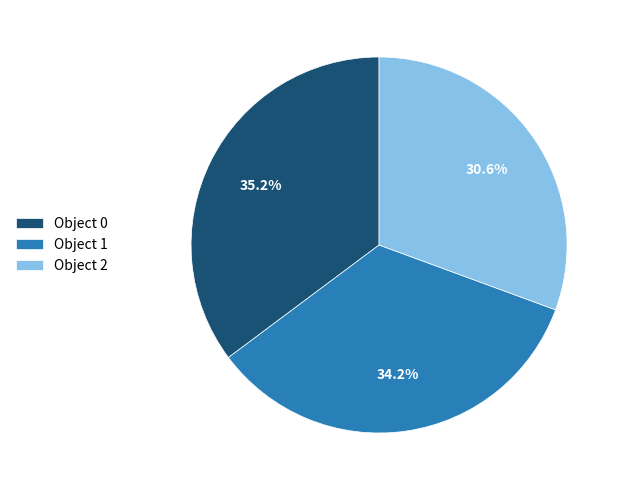

How many slices are in this pie chart?

3